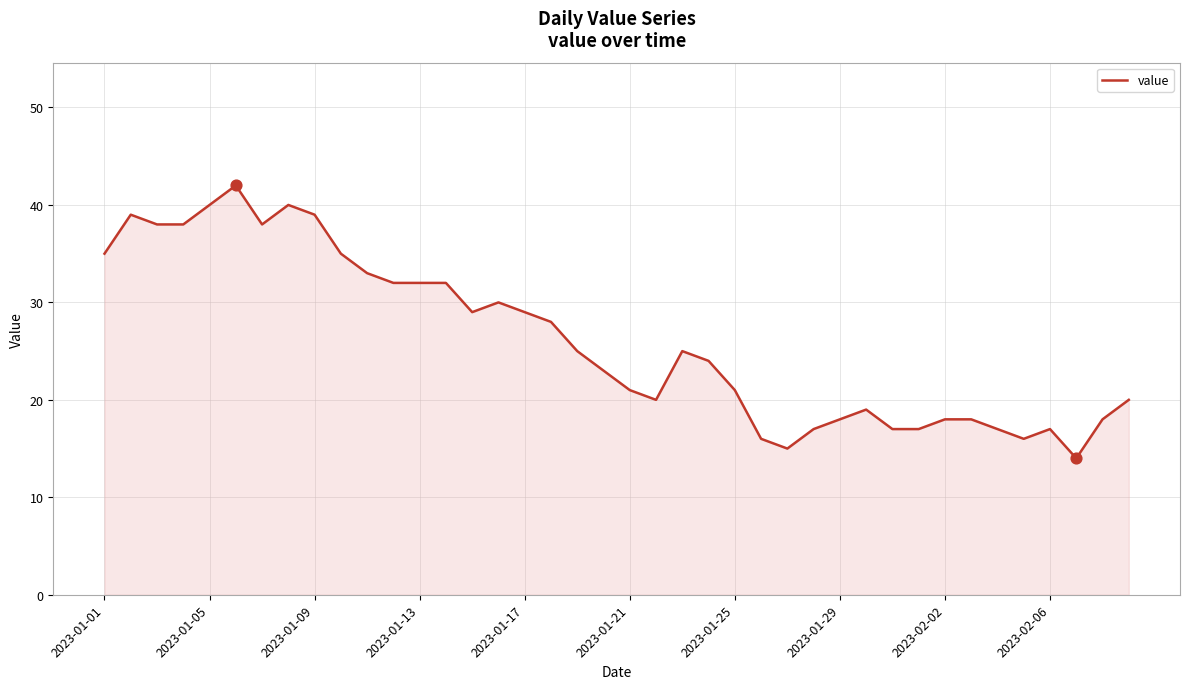

What is the minimum value shown in the chart?

14